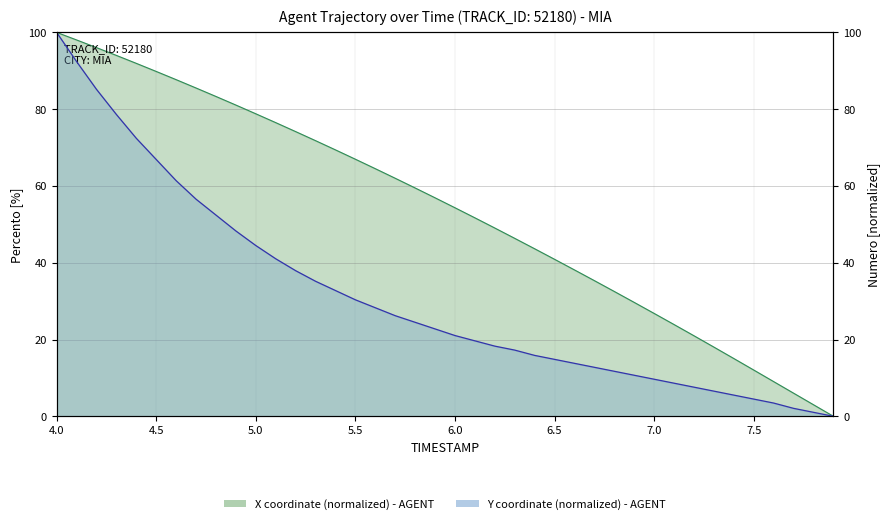

Reading left to right, transcribe all the data shown in this chart.

X: 100.0	98.0	96.0	94.0	91.9	89.8	87.7	85.5	83.3	81.1	78.8	76.5	74.2	71.8	69.4	67.0	64.5	62.0	59.5	56.9	54.3	51.7	49.0	46.4	43.6	40.9	38.1	35.3	32.5	29.7	26.8	23.9	21.0	18.0	15.1	12.1	9.0	6.0	3.0	0.0
Y: 100.0	92.4	85.2	78.6	72.4	66.9	61.4	56.6	52.4	48.3	44.5	41.0	37.9	35.2	32.8	30.3	28.3	26.2	24.5	22.8	21.0	19.7	18.3	17.2	15.9	14.8	13.8	12.8	11.7	10.7	9.7	8.6	7.6	6.6	5.5	4.5	3.4	2.1	1.0	0.0